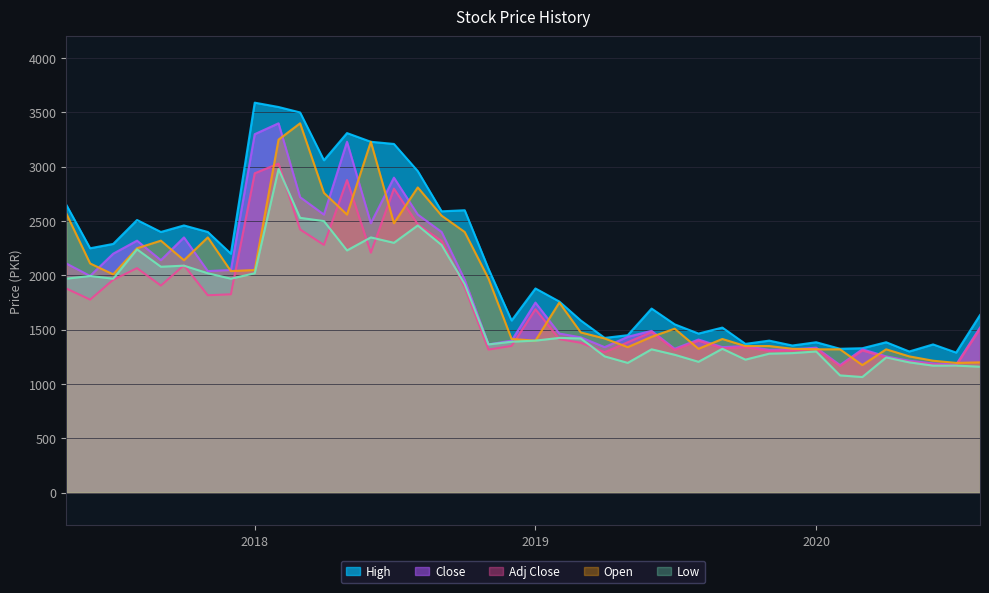

The value of Low at 2020-03-01 is 666.9. True or false?

False